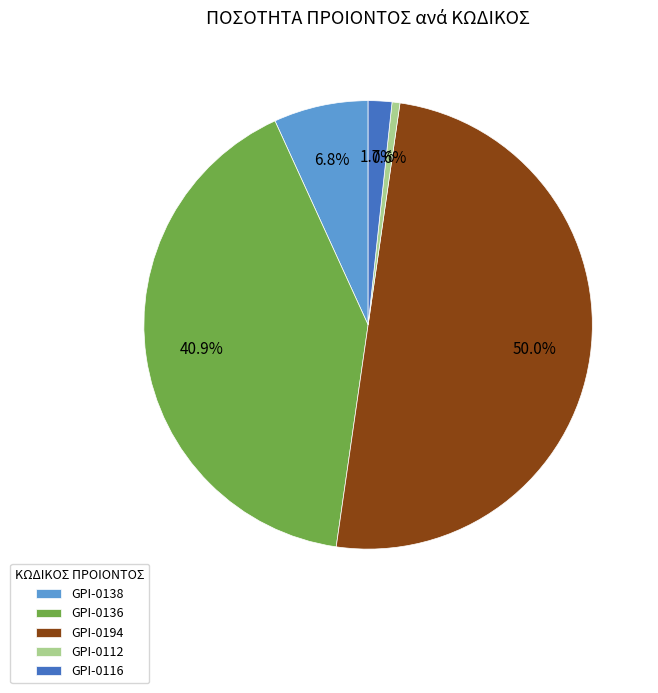

To the nearest percent, what portion does GPI-0136 represent?

41%